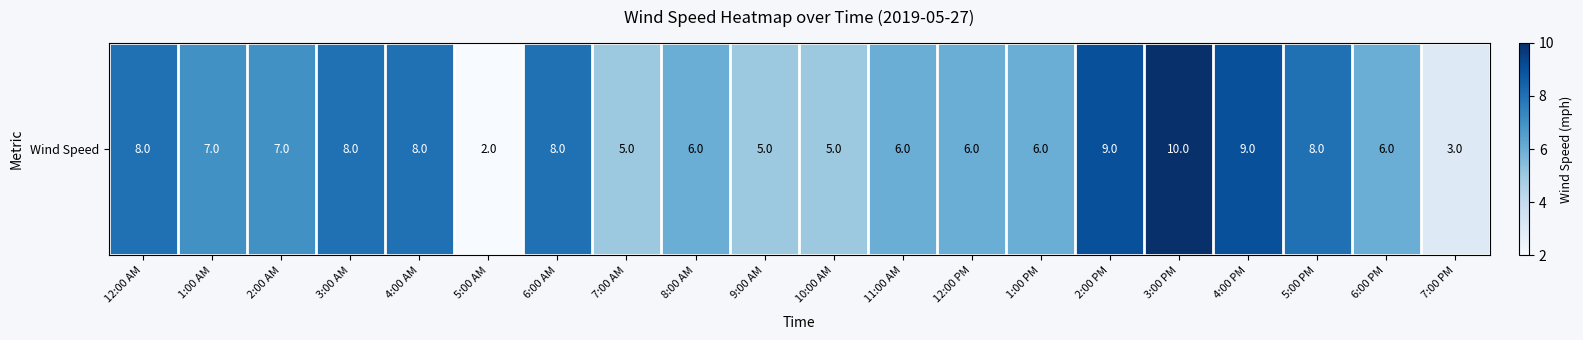

Is it true that the value at 4:00 PM is 15?

False